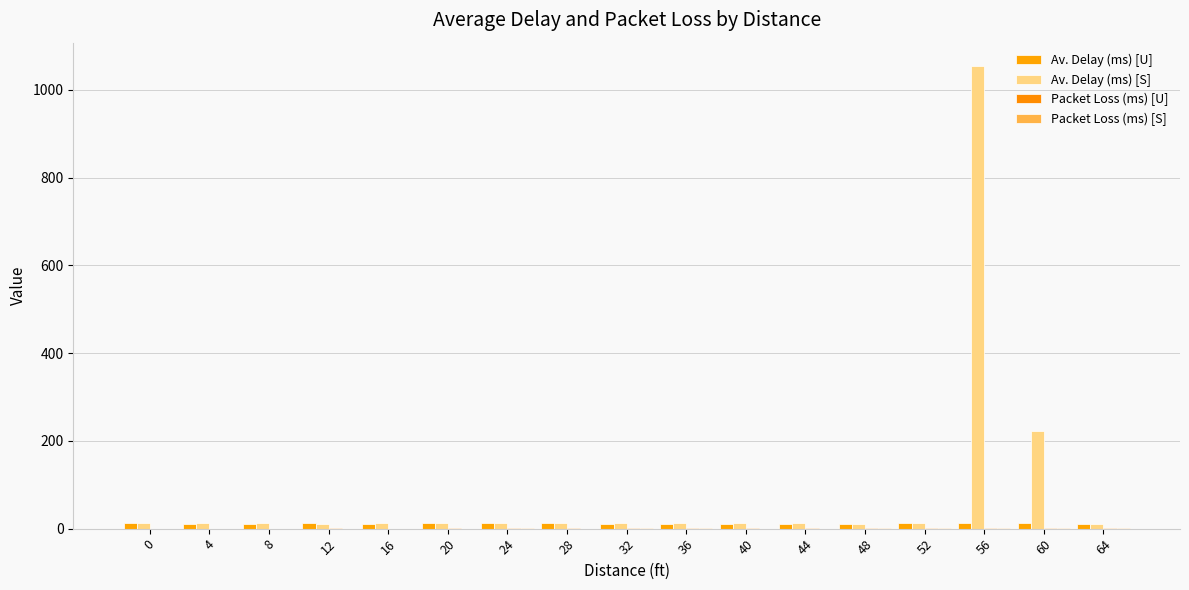

How many distinct data groups are displayed?

4